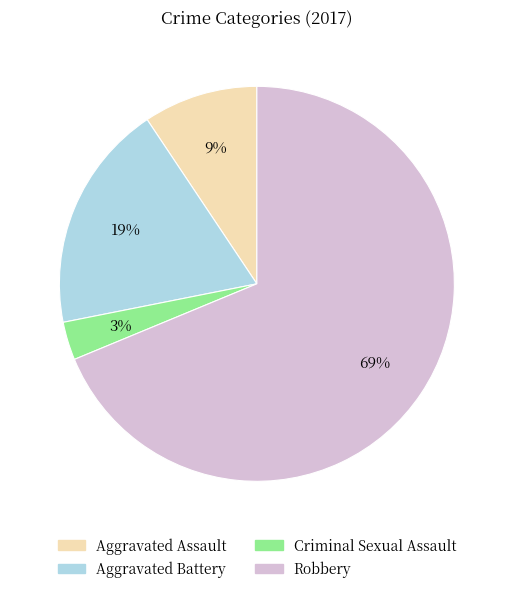

Count the number of slices in the pie.

4